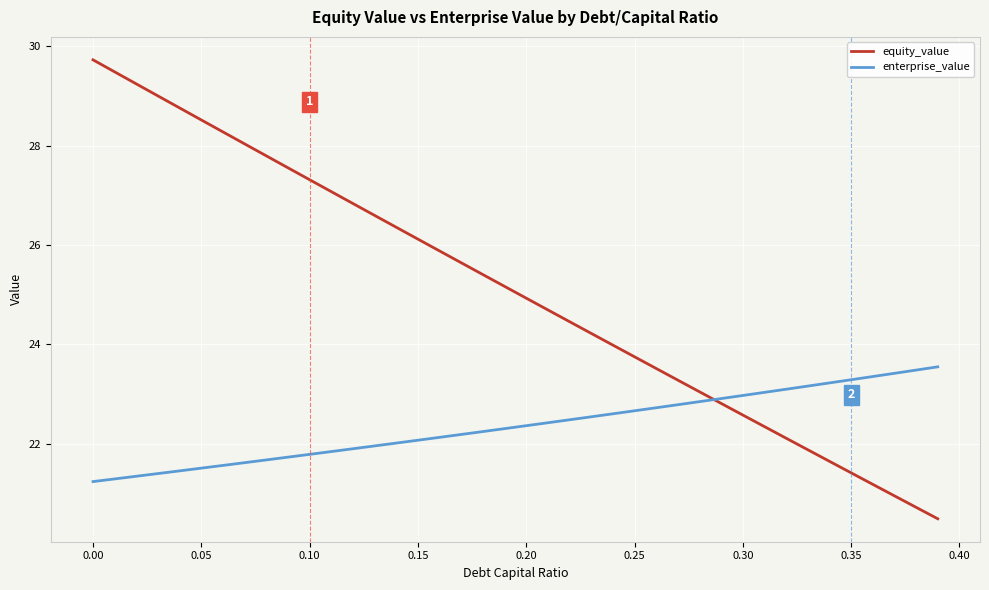

What is the maximum value shown in the chart?

29.7